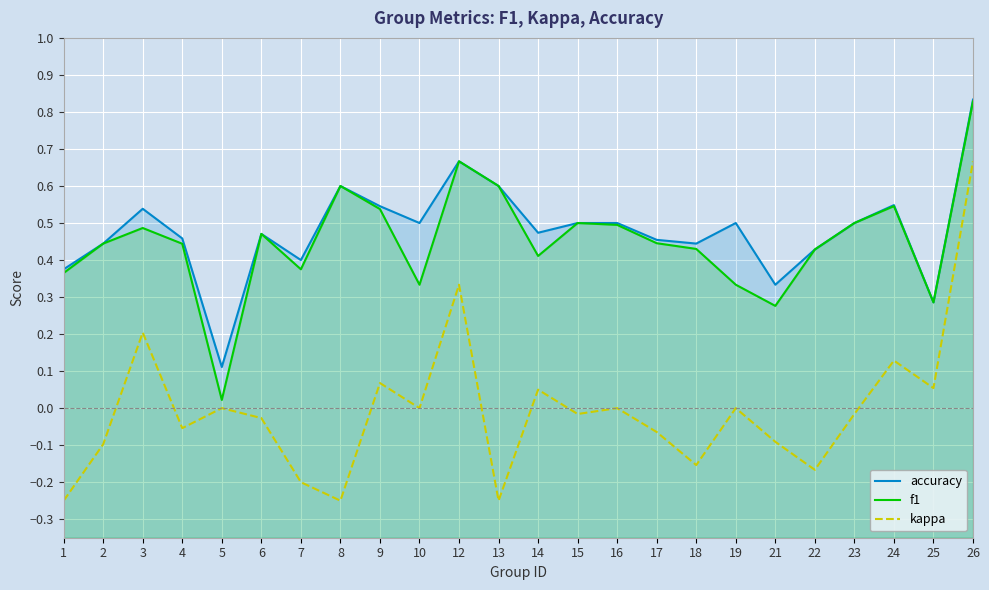

At which label is kappa closest to 0?

5